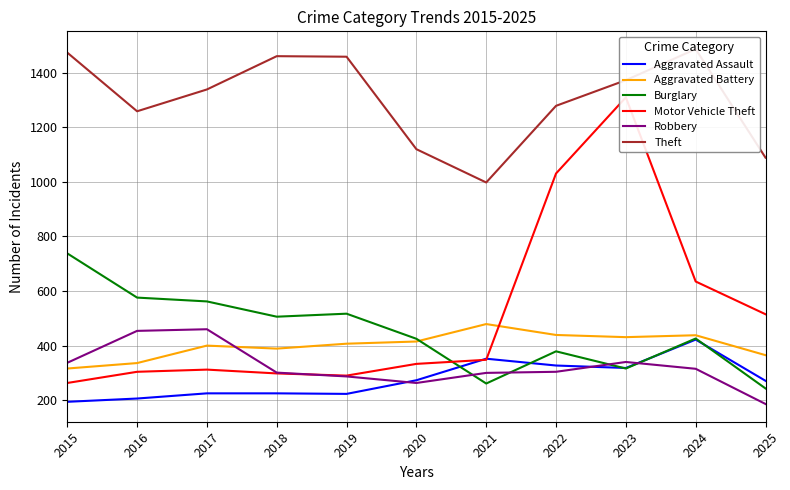

After their last crossing, which series has the higher values: Motor Vehicle Theft or Aggravated Battery?

Motor Vehicle Theft